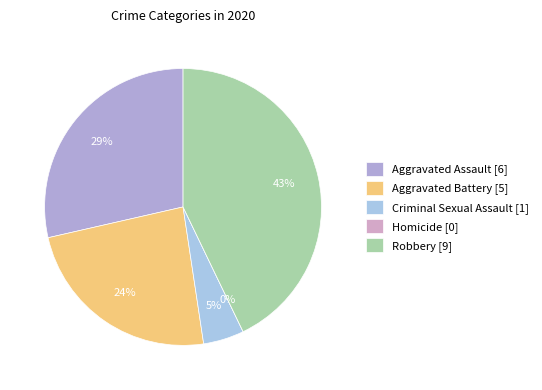

What percentage is NOT represented by Aggravated Assault?

71.4%